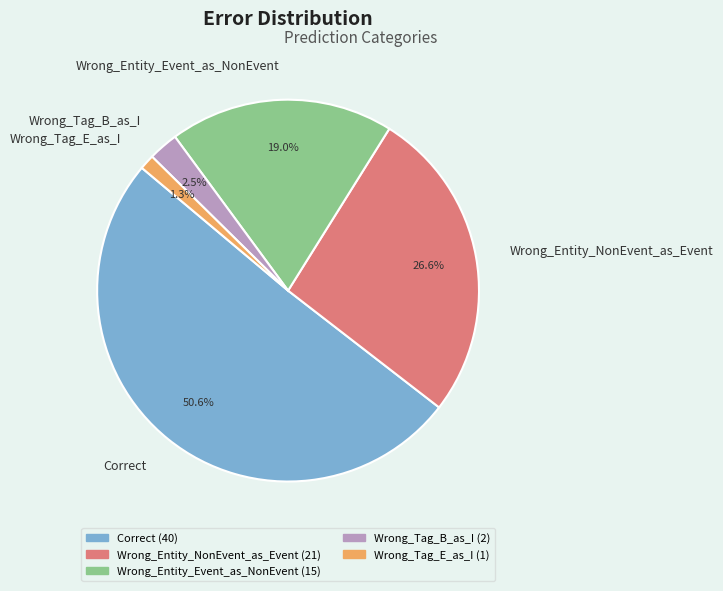

To the nearest percent, what is the difference between the Wrong_Tag_B_as_I and Correct slice percentages?

48%